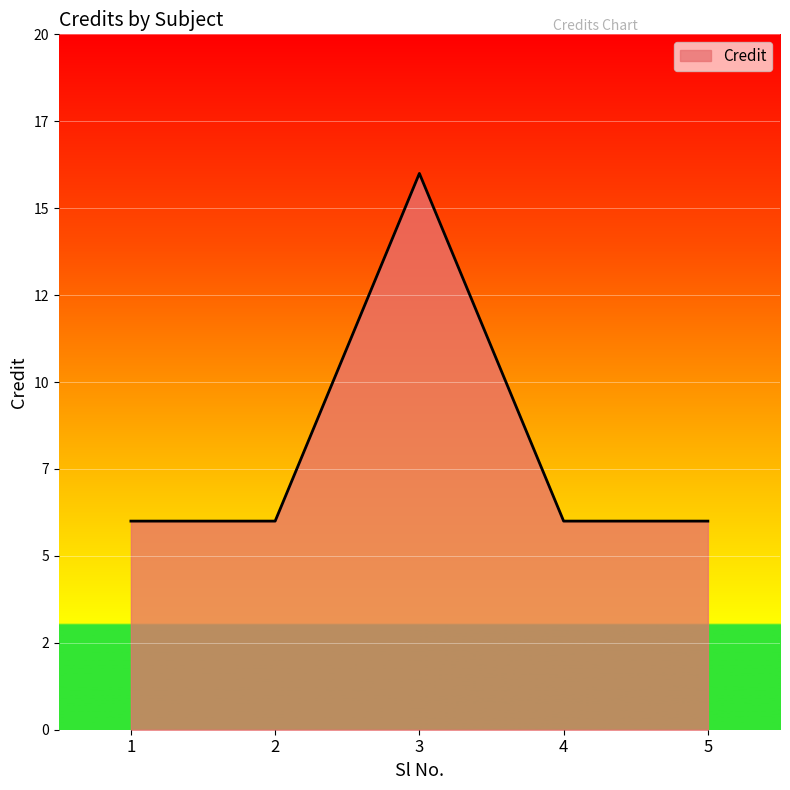

Does the chart display data point markers on the line(s)?

No